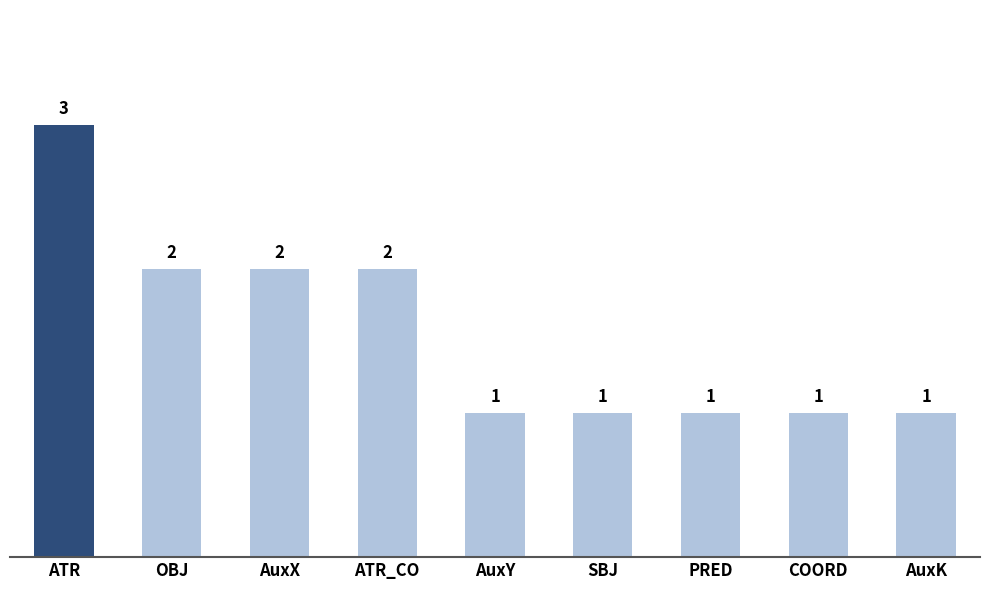

Are the bars horizontal?

No